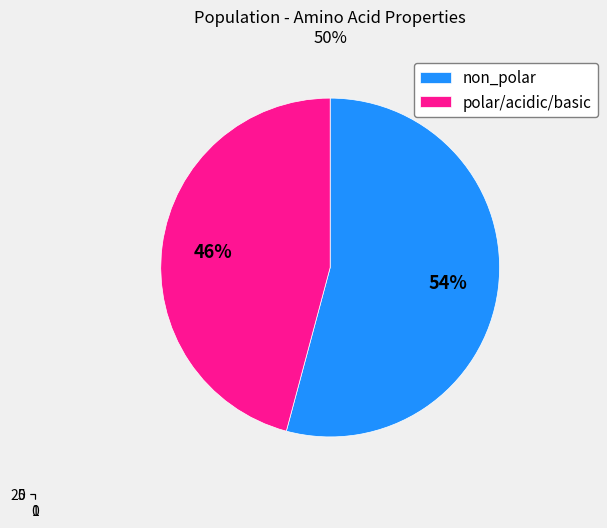

Is the sum of basic and non_polar greater than half?

Yes